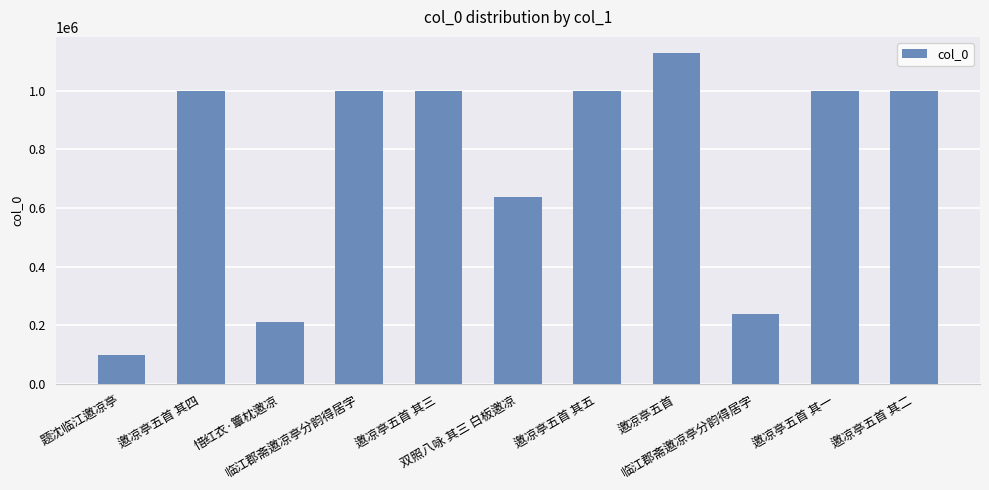

Is it true that the value at 临江郡斋邀凉亭分韵得居字 is 1000492?

True